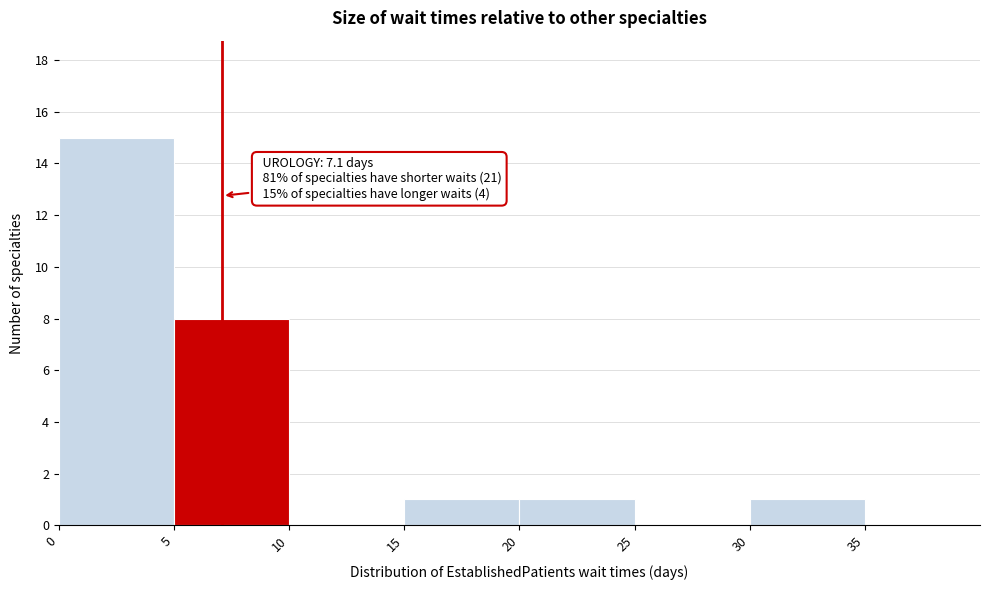

Which range on the x-axis has the tallest bar?

0 to 5